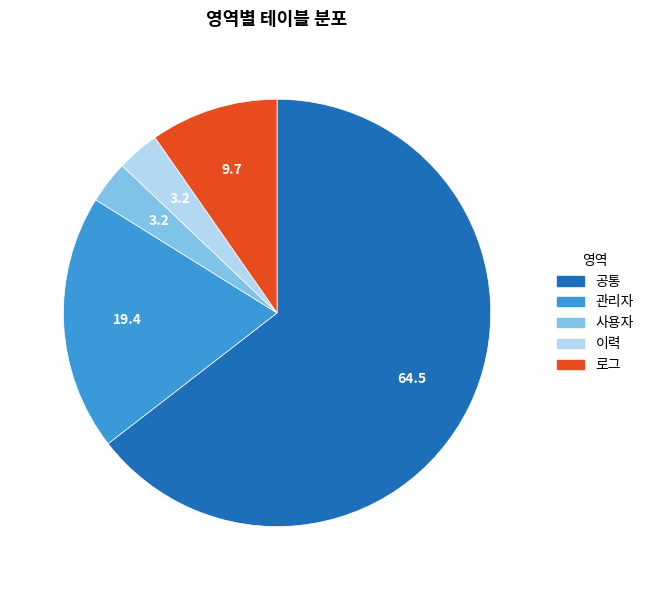

Which has a higher value, 사용자 or 관리자?

관리자